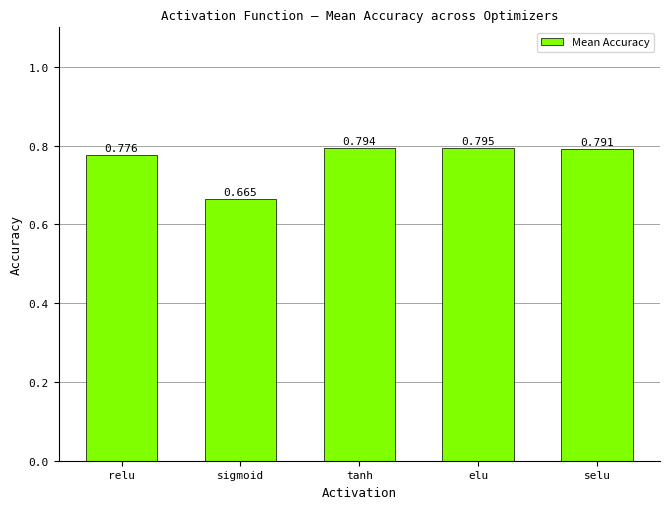

At which label is the value closest to 0?

sigmoid